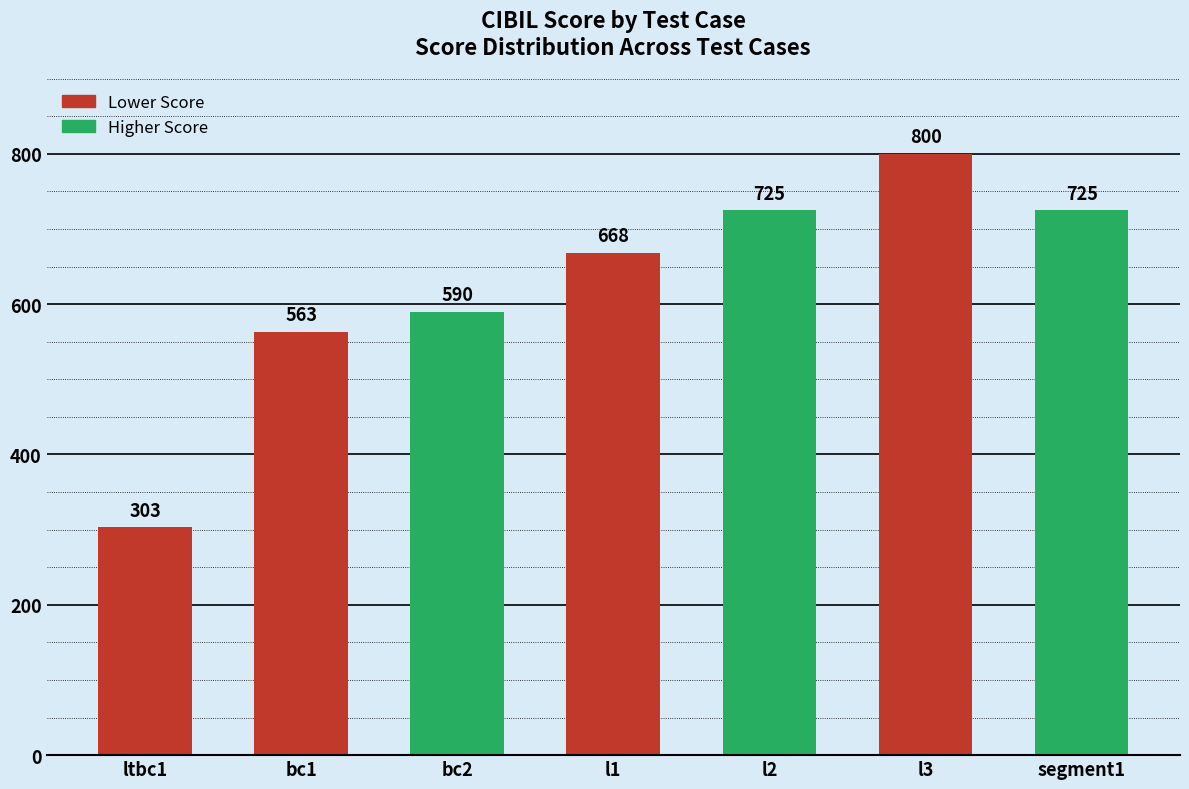

At which category does the chart reach its peak across all series?

l3